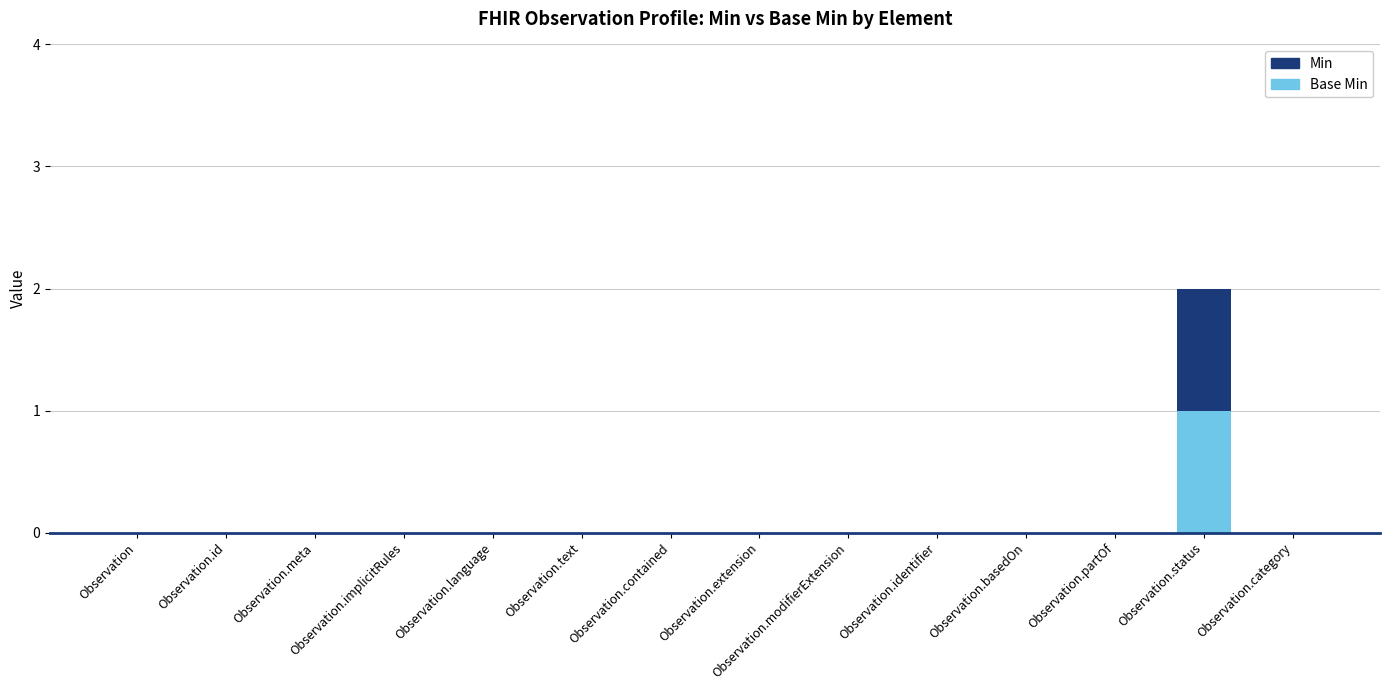

At which category is the sum across all series the highest?

Observation.status